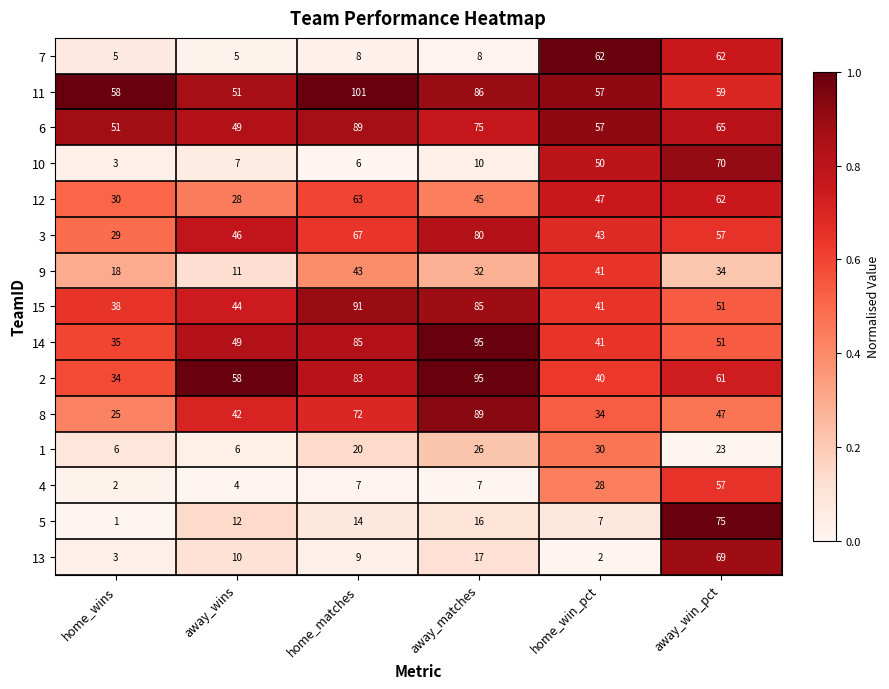

Rank the categories by 14 value from lowest to highest.

home_wins, home_win_pct, away_wins, away_win_pct, home_matches, away_matches